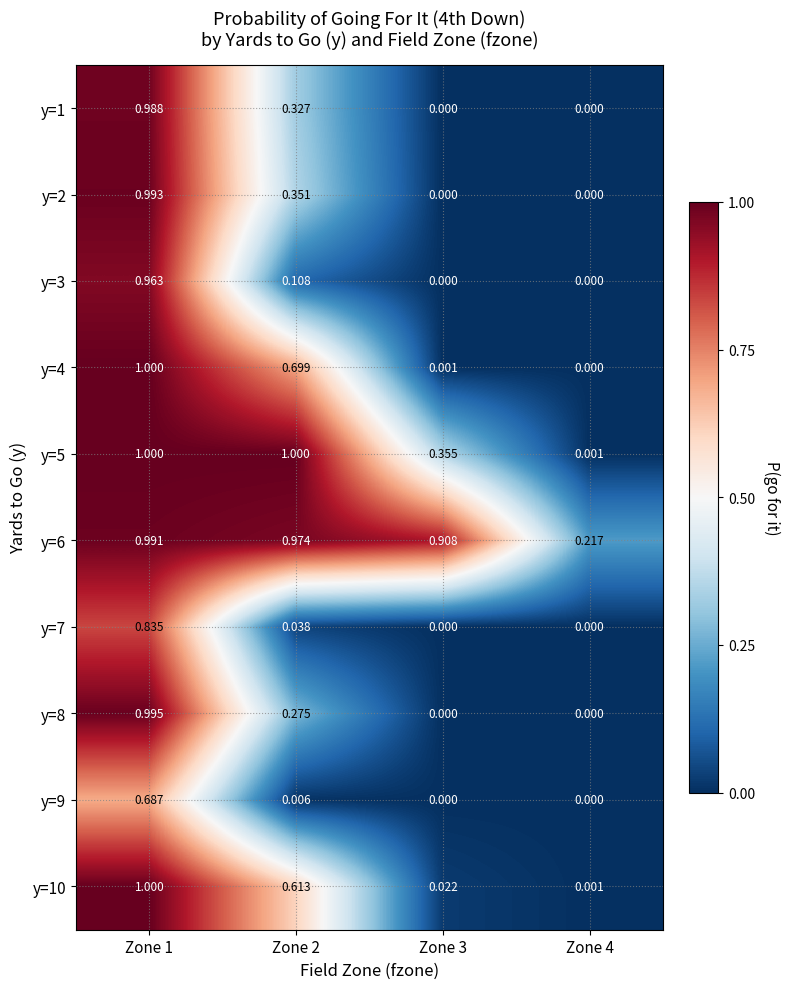

How many series are shown in this chart?

10